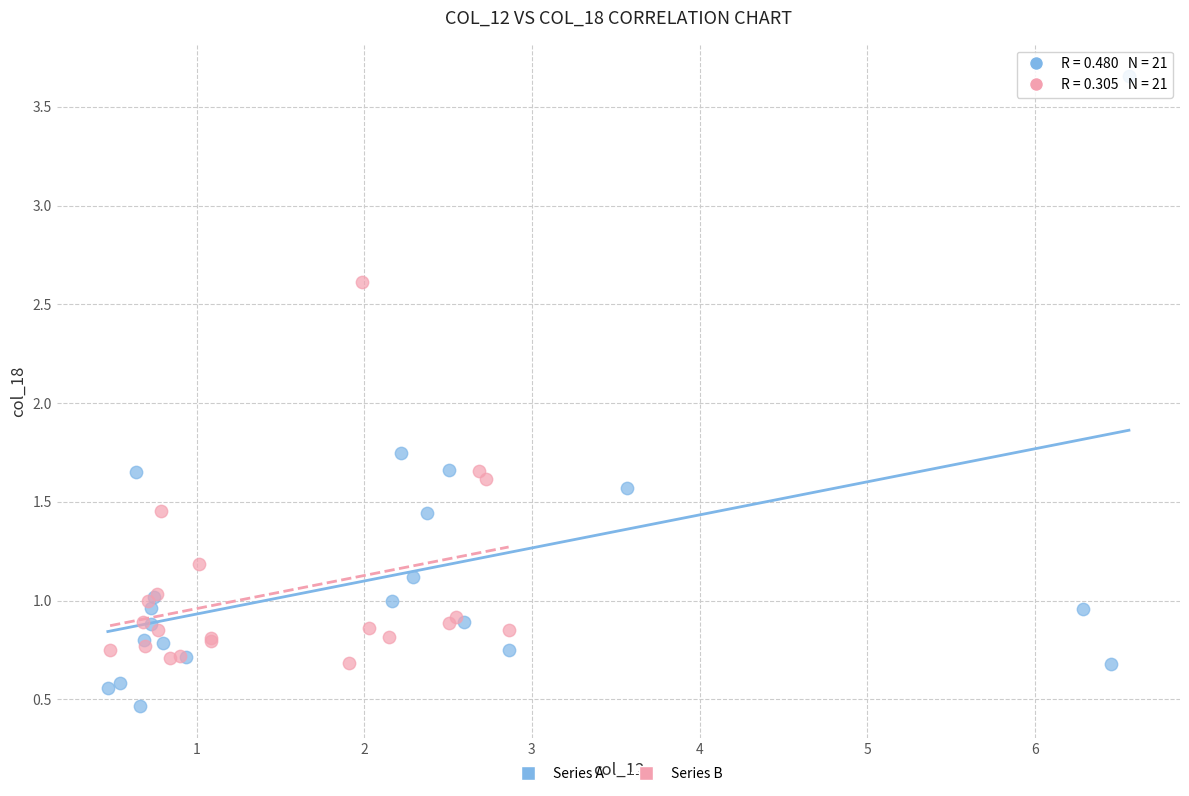

Which series has the largest Y range (max minus min)?

Series A